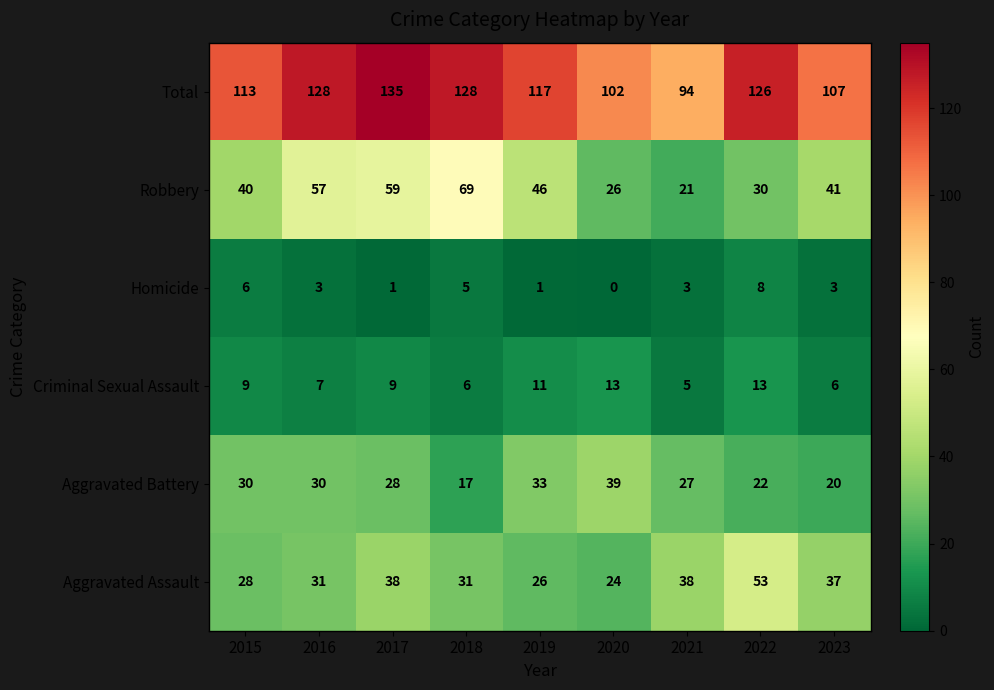

Rank the series by their maximum value, from lowest to highest.

Homicide, Criminal Sexual Assault, Aggravated Battery, Aggravated Assault, Robbery, Total